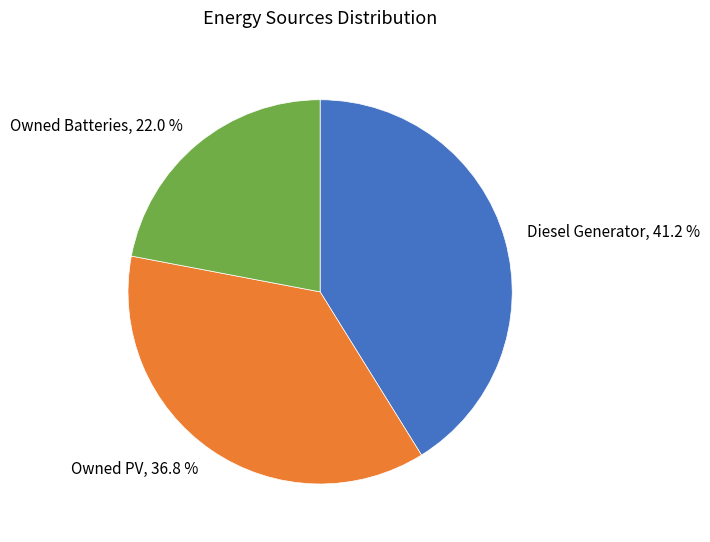

What is the total percentage of Owned PV and Diesel Generator?

78.0%